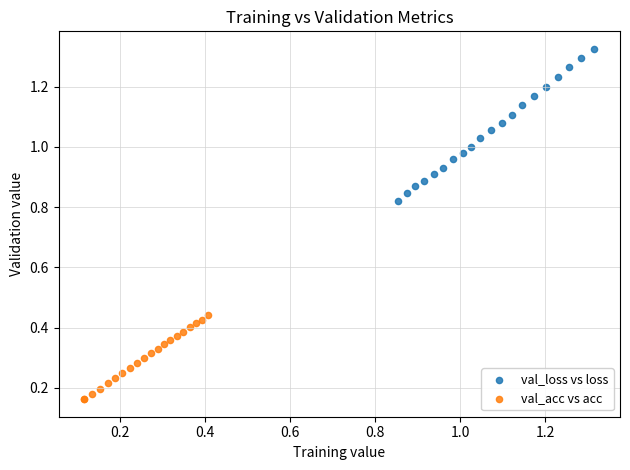

Which series contains the highest Y value?

val_loss vs loss